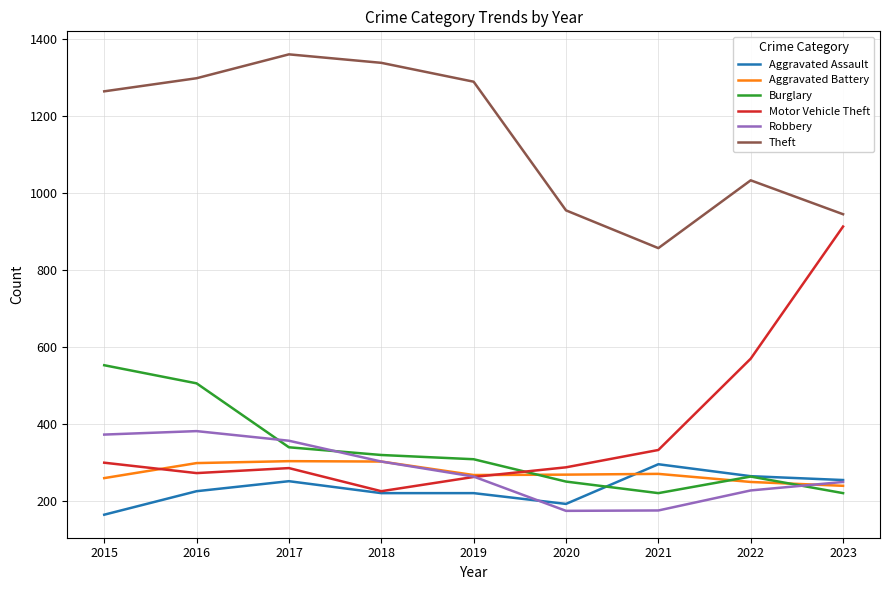

What are all the series names shown in the legend?

Aggravated Assault, Aggravated Battery, Burglary, Motor Vehicle Theft, Robbery, Theft